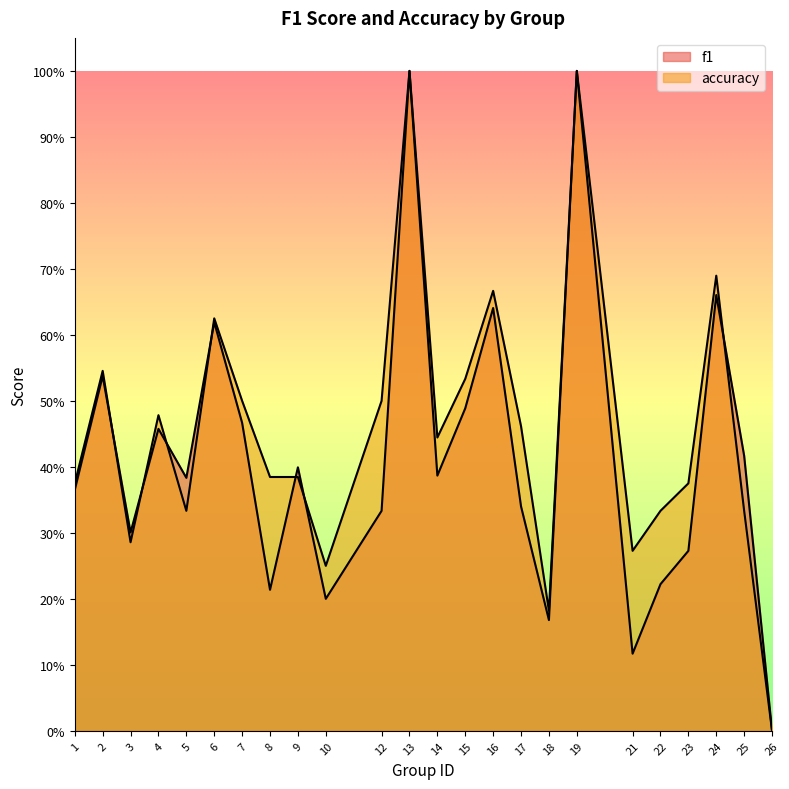

List the series in order of their overall mean, lowest first.

f1, accuracy